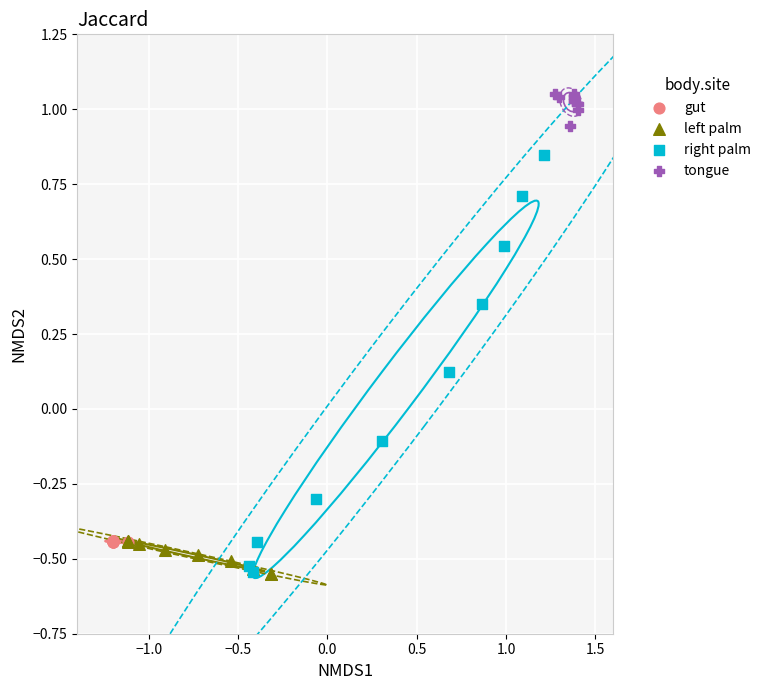

Which series has the largest Y range (max minus min)?

right palm